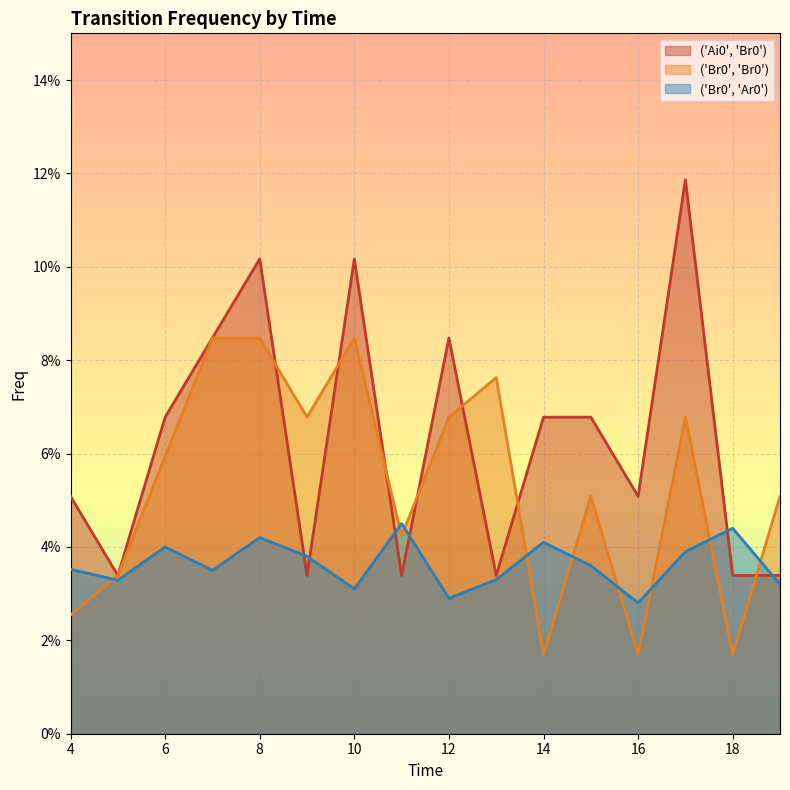

What is the difference between the highest and lowest values at 10?

0.1